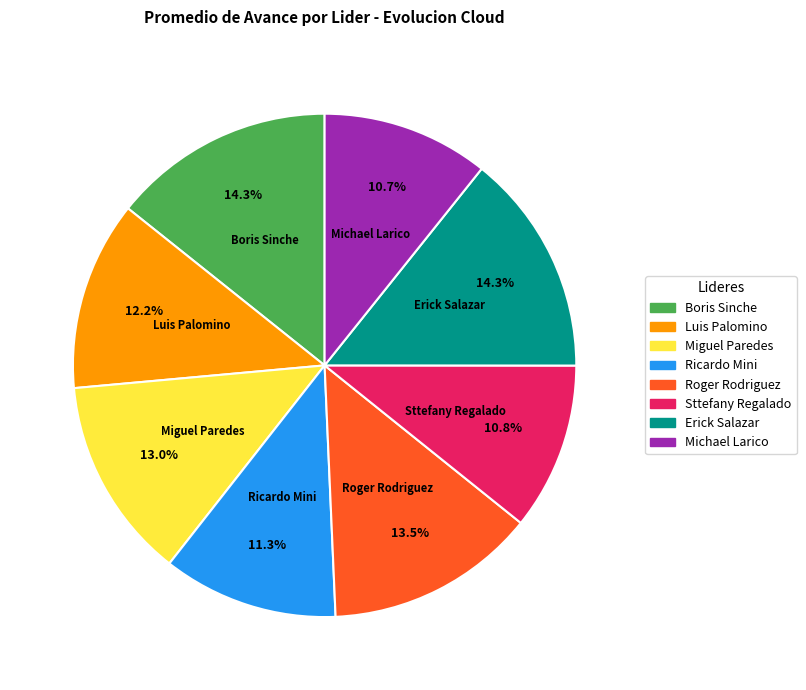

To the nearest percent, what is the combined percentage of Sttefany Regalado and Miguel Paredes?

24%